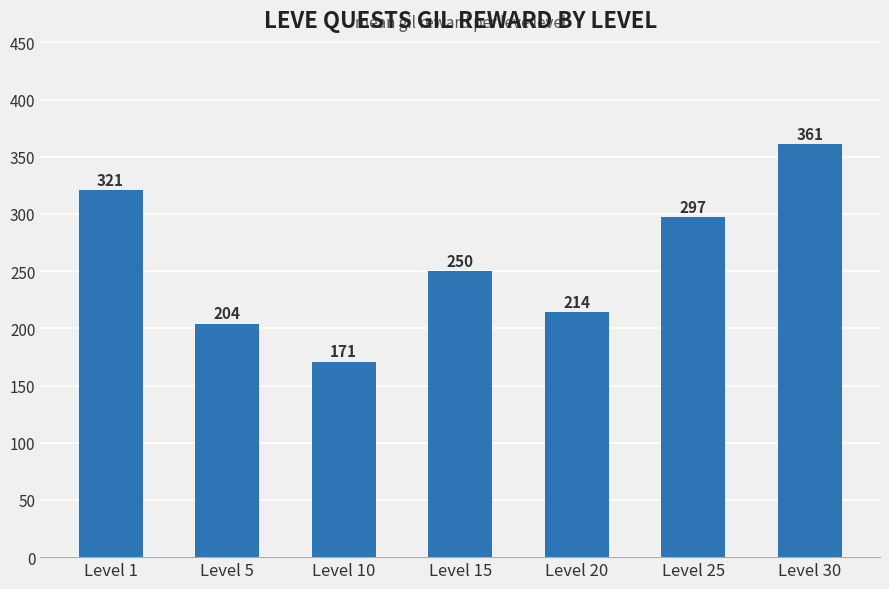

Approximately how many times larger is the value at Level 10 compared to Level 5?

0.8